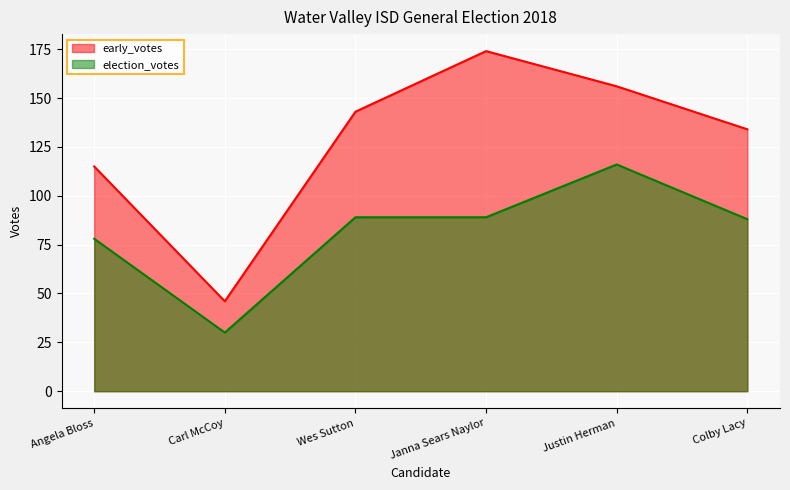

What is the sum of the election_votes values at Colby Lacy and Angela Bloss?

166